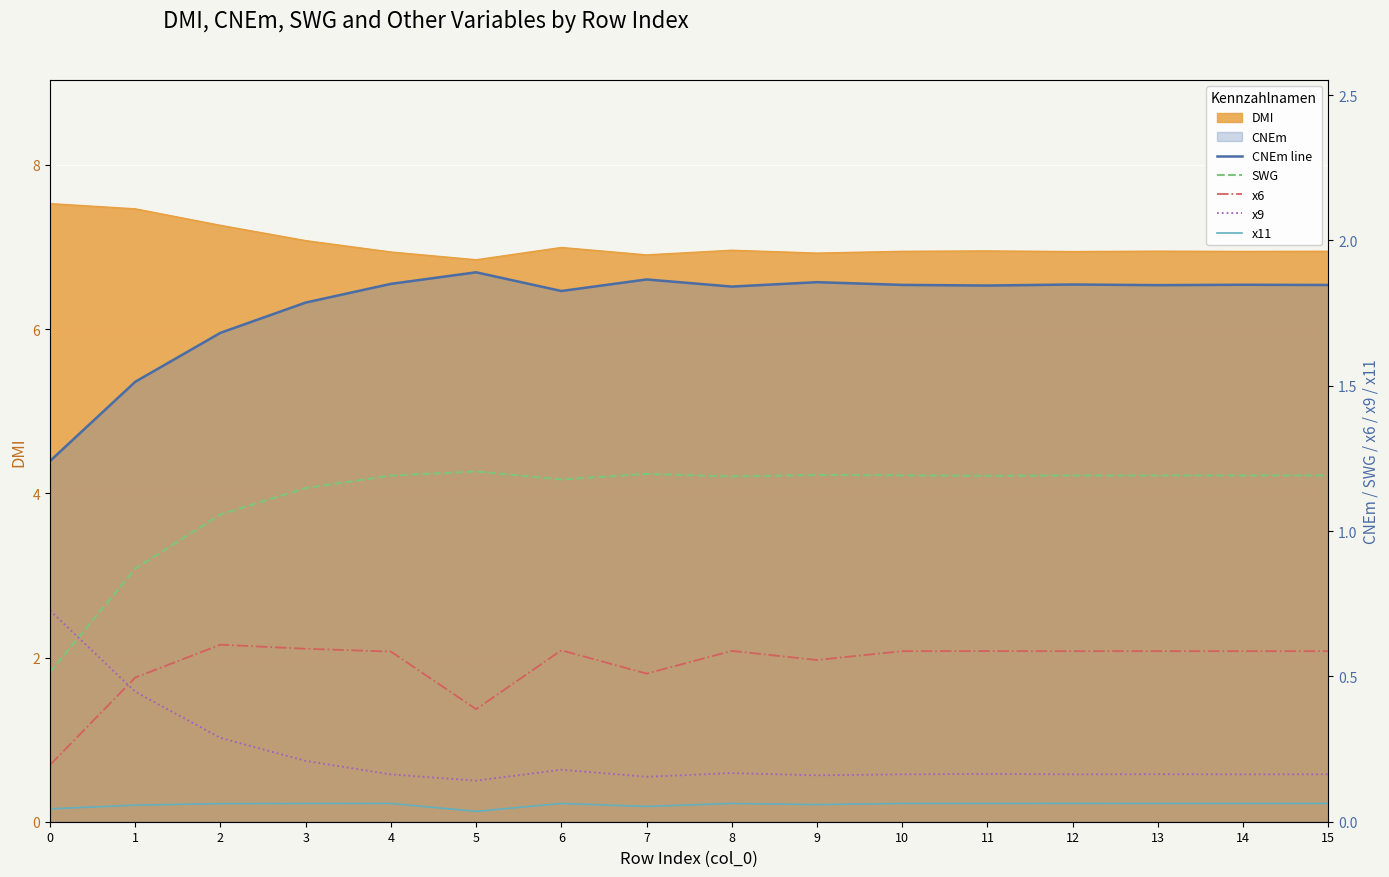

Between 7 and 15, which is larger?

7